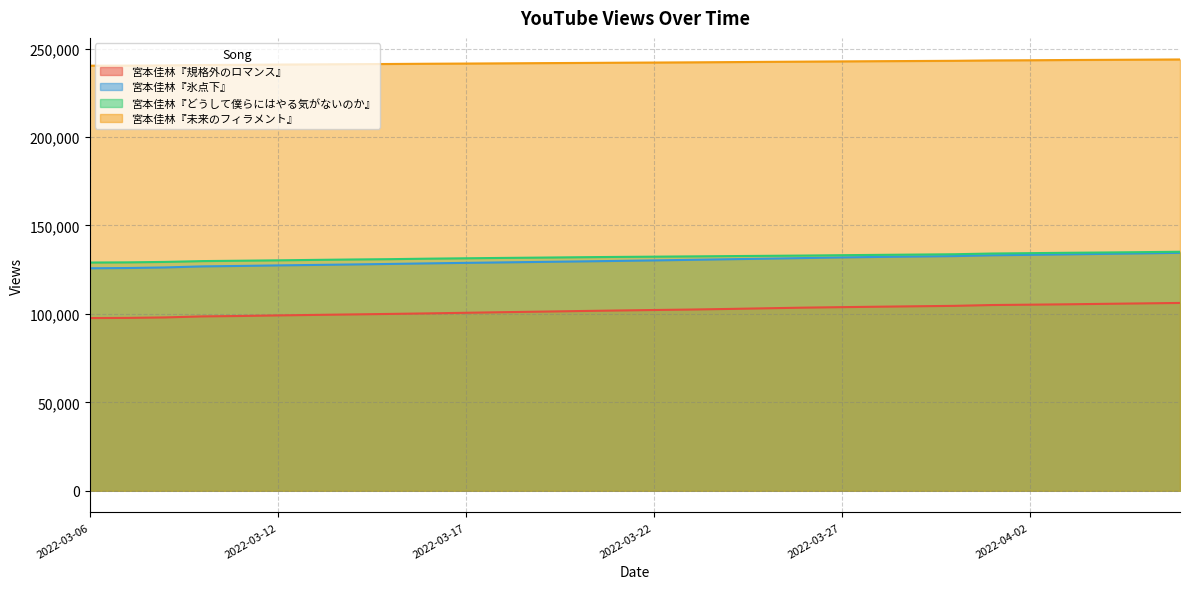

True or false: 宮本佳林『どうして僕らにはやる気がないのか』 and 宮本佳林『未来のフィラメント』 intersect in this chart.

False